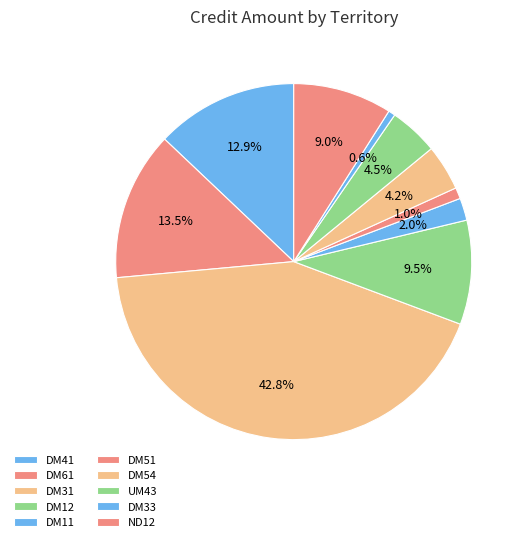

What percentage is the DM31 slice, to the nearest percent?

43%